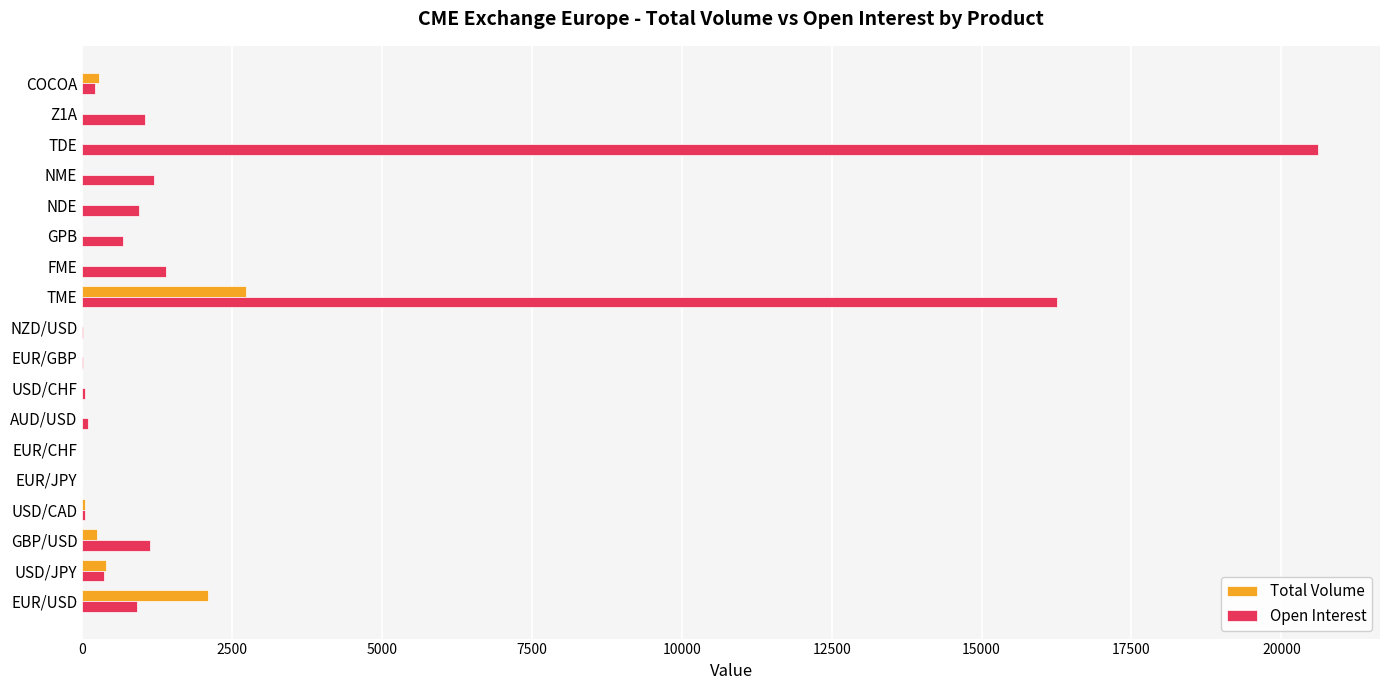

Where is Open Interest nearest to the value 10308?

TME